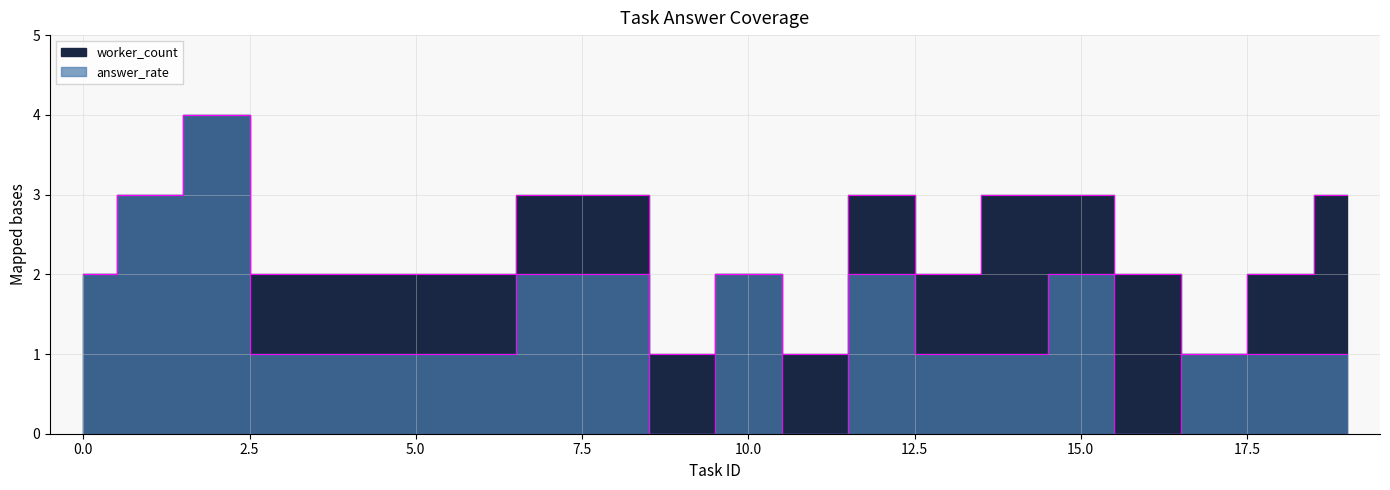

How many data points does each series have?

20